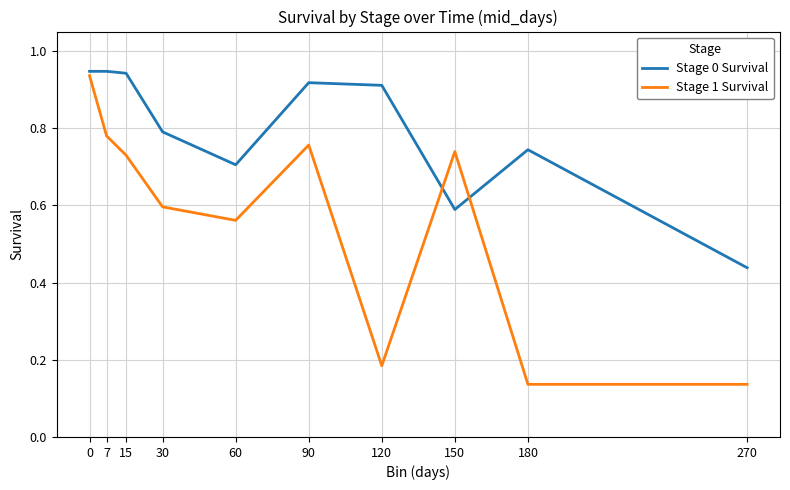

How many Stage 0 Survival values are between 0 and 1?

10